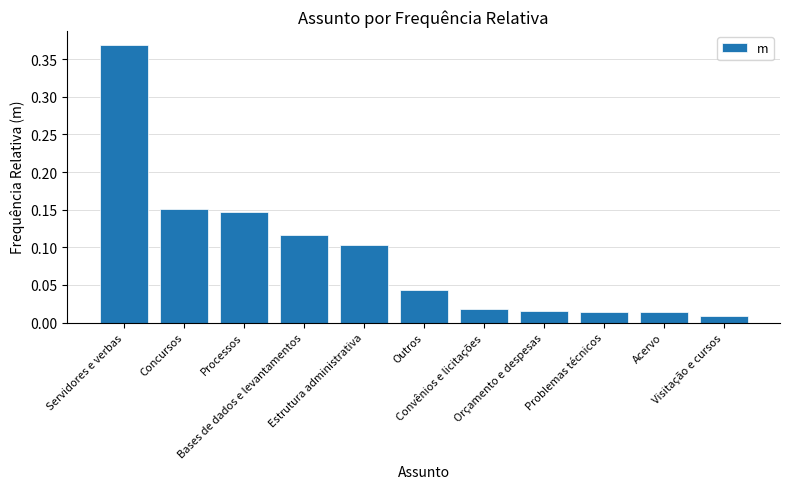

Which has a higher value, Orçamento e despesas or Outros?

Outros